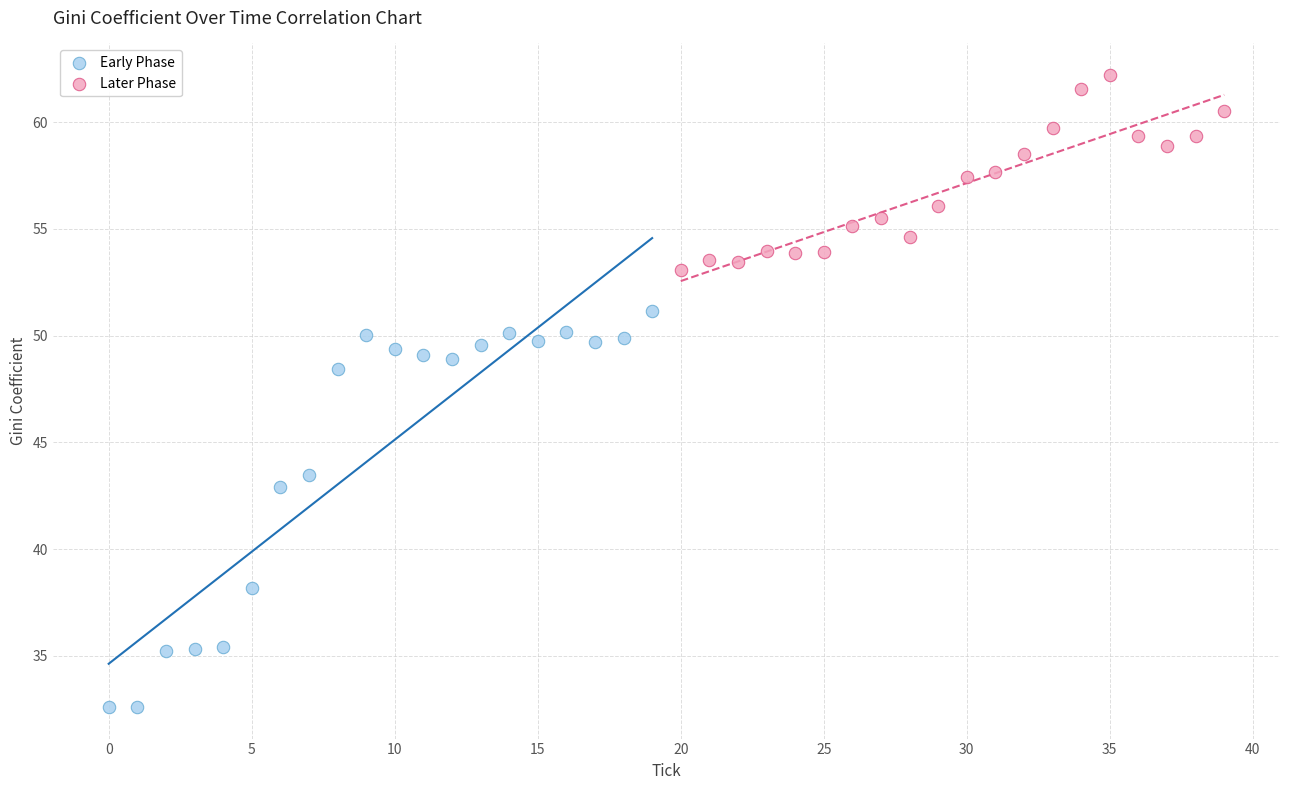

Which series has the widest spread of Y values?

Early Phase